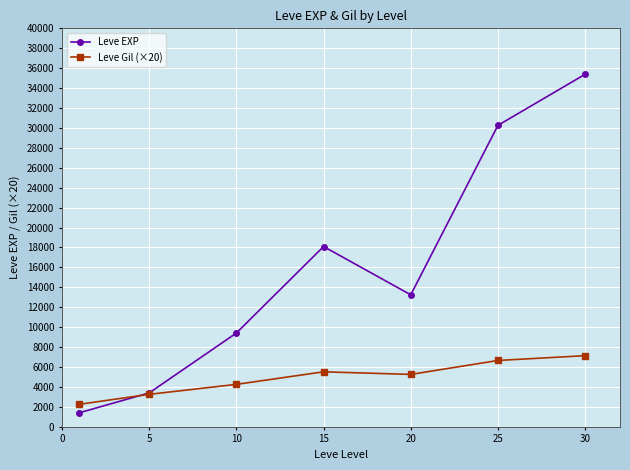

What is the smallest value displayed?

1413